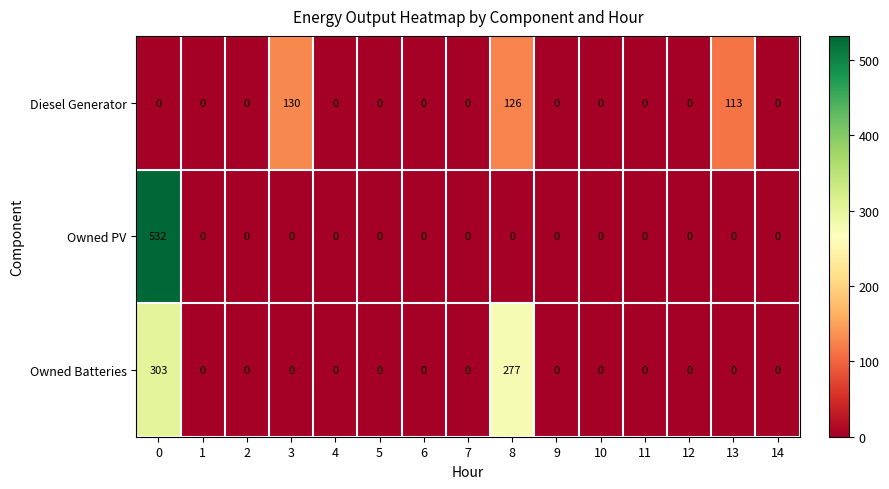

Which series has the largest total across all categories?

Owned Batteries